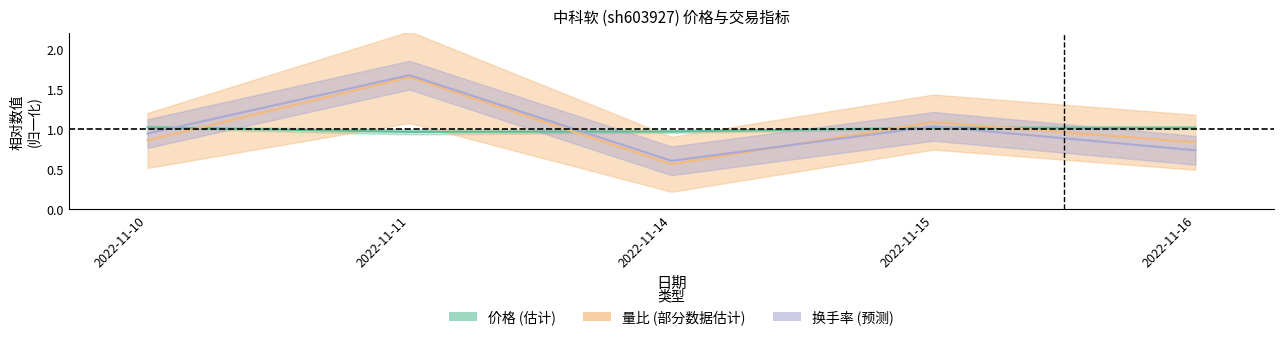

The value of 量比 at 2022-11-10 is 0.9. True or false?

True